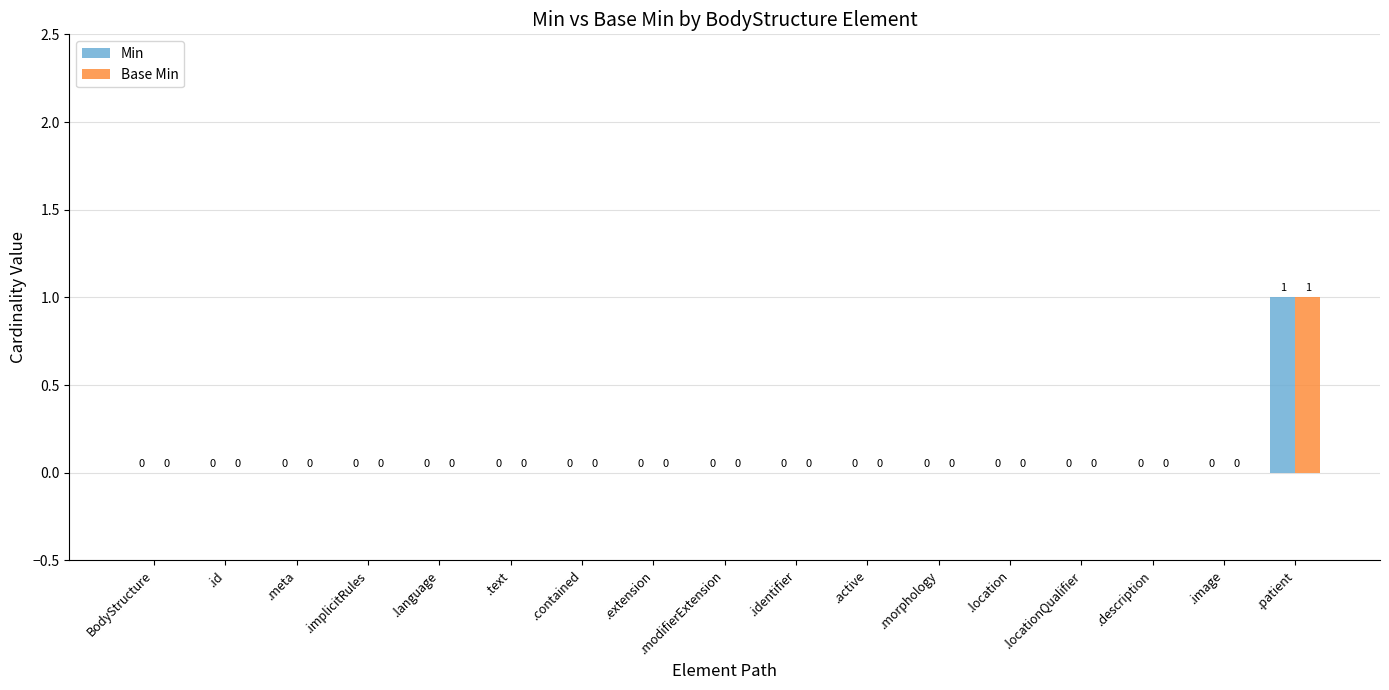

Reading right to left, what are all the values shown in this chart?

Min: .patient=1	.image=0	.description=0	.locationQualifier=0	.location=0	.morphology=0	.active=0	.identifier=0	.modifierExtension=0	.extension=0	.contained=0	.text=0	.language=0	.implicitRules=0	.meta=0	.id=0	BodyStructure=0
Base Min: .patient=1	.image=0	.description=0	.locationQualifier=0	.location=0	.morphology=0	.active=0	.identifier=0	.modifierExtension=0	.extension=0	.contained=0	.text=0	.language=0	.implicitRules=0	.meta=0	.id=0	BodyStructure=0